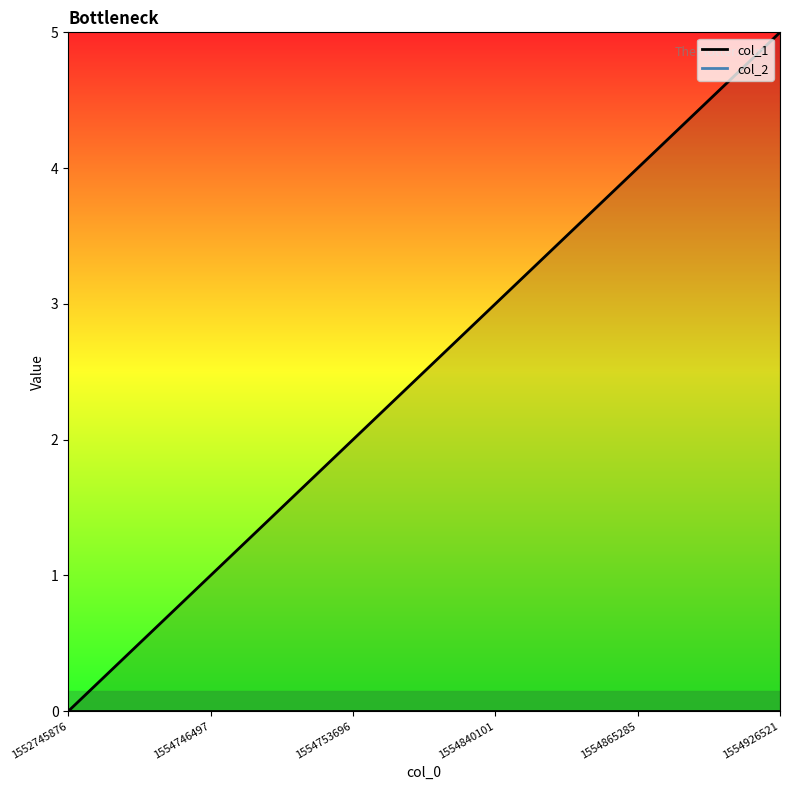

What is the difference between the second highest and second lowest values?

3